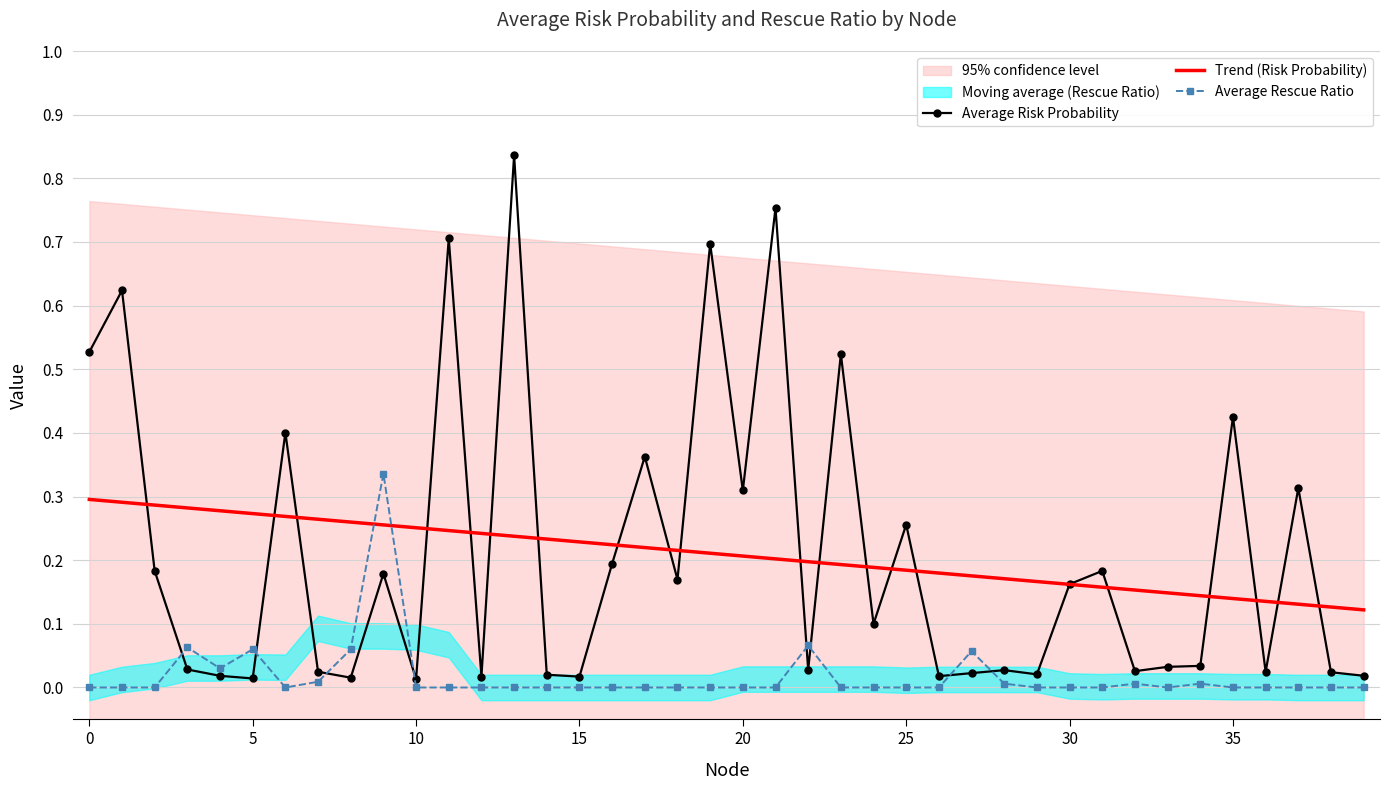

After their last crossing, which series has the higher values: Average Rescue Ratio or Trend (Risk Probability)?

Trend (Risk Probability)